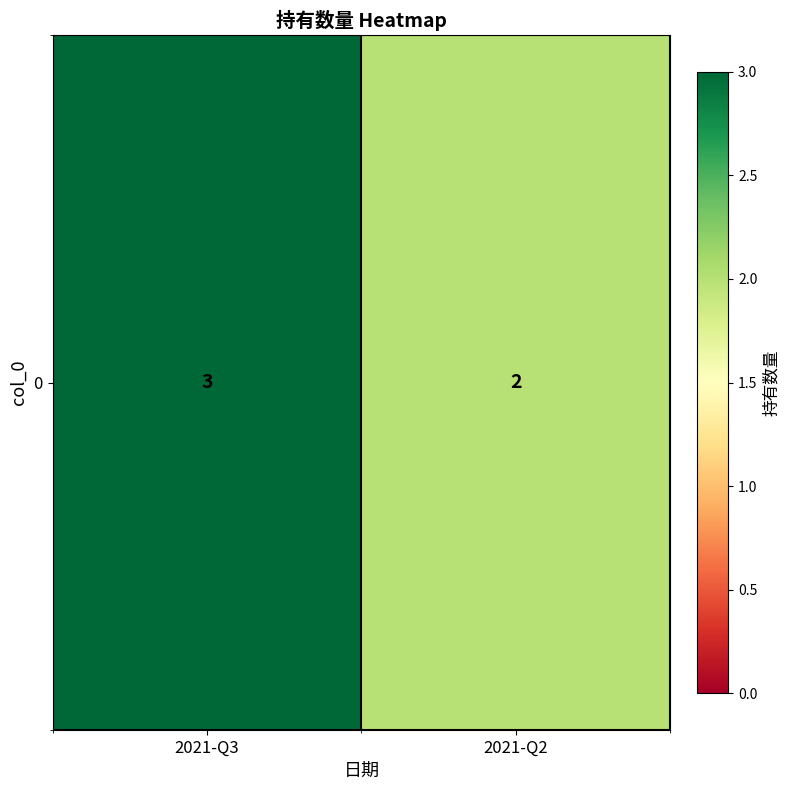

Which category has the highest value across all series?

2021-Q3